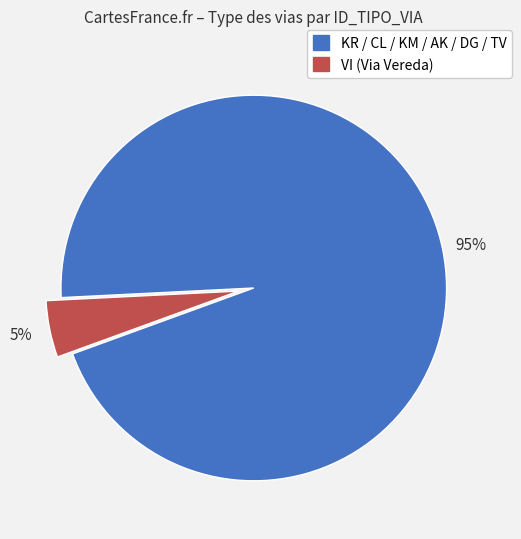

Count the number of slices in the pie.

2